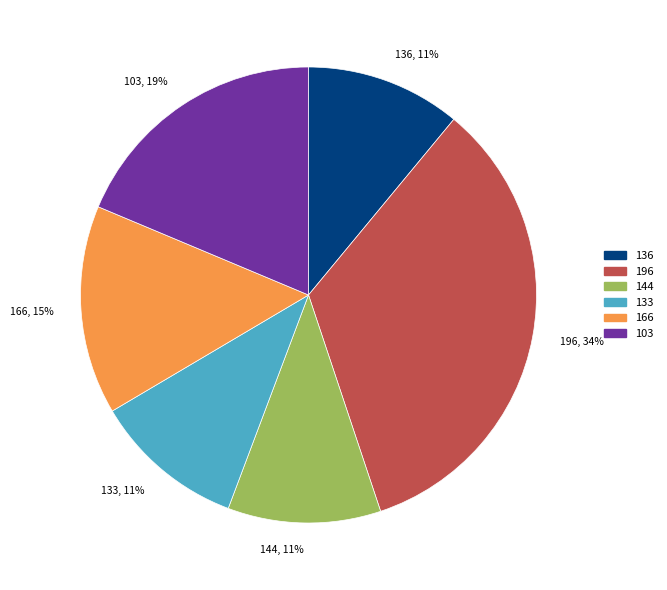

Which slice is the largest?

196